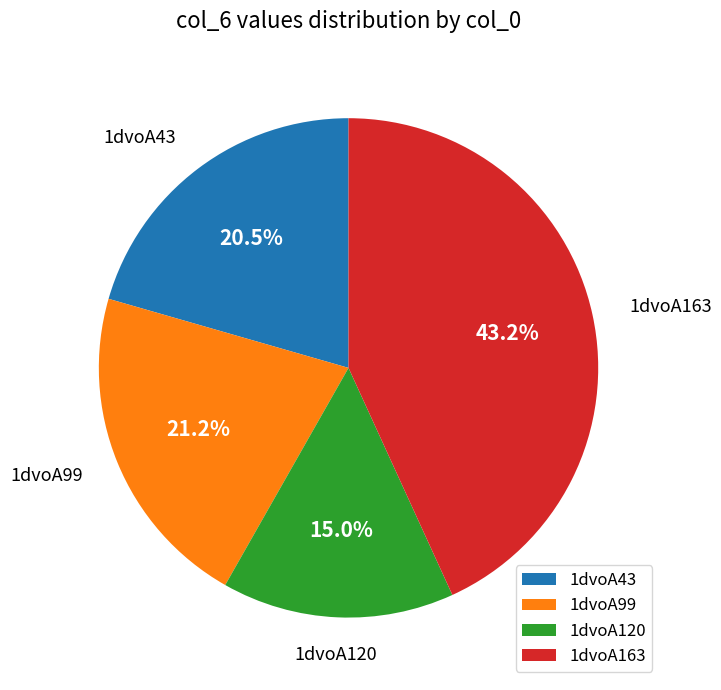

Does any single category account for the majority?

No